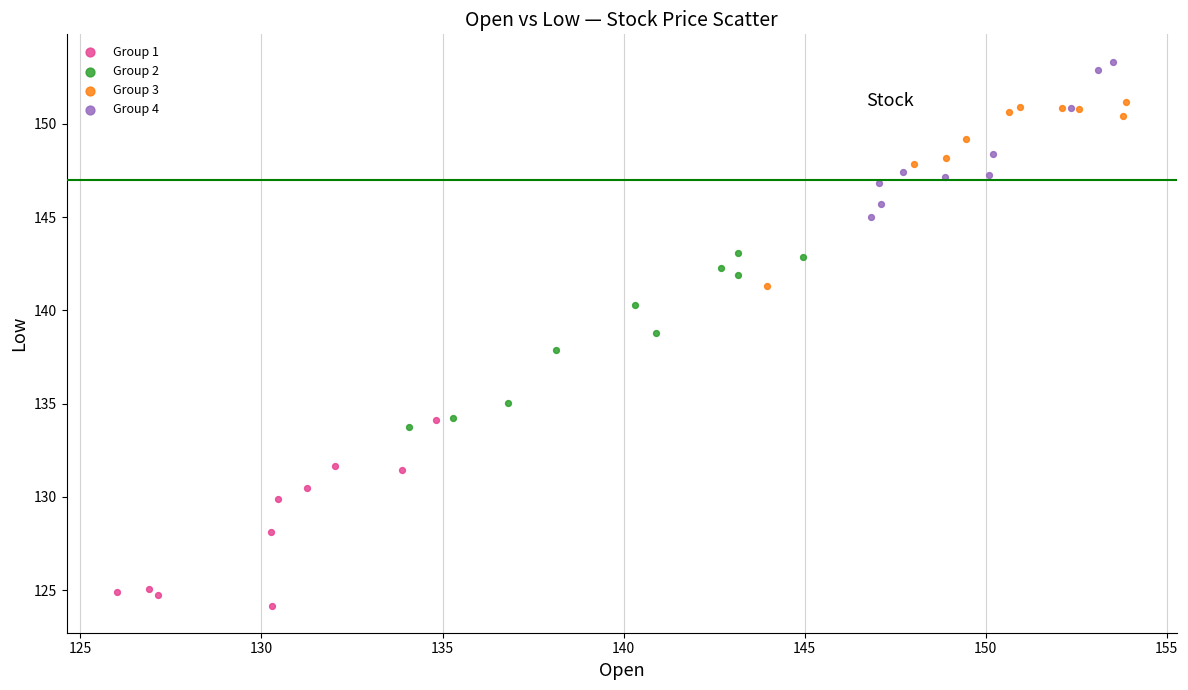

Which series contains the highest Y value?

Group 4